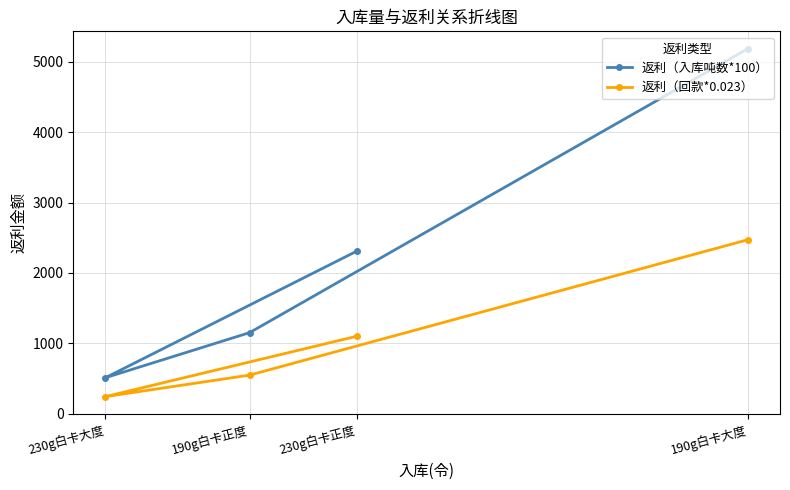

What is the greatest value displayed?

5184.8